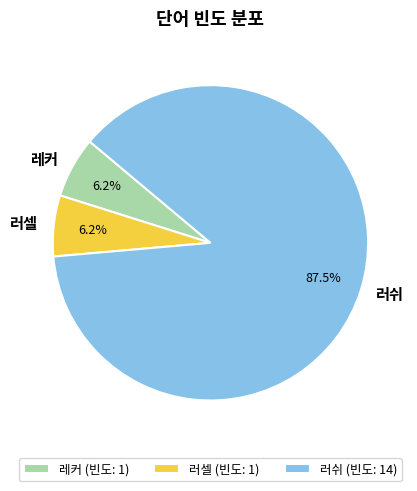

What is the largest slice in the pie chart?

러쉬